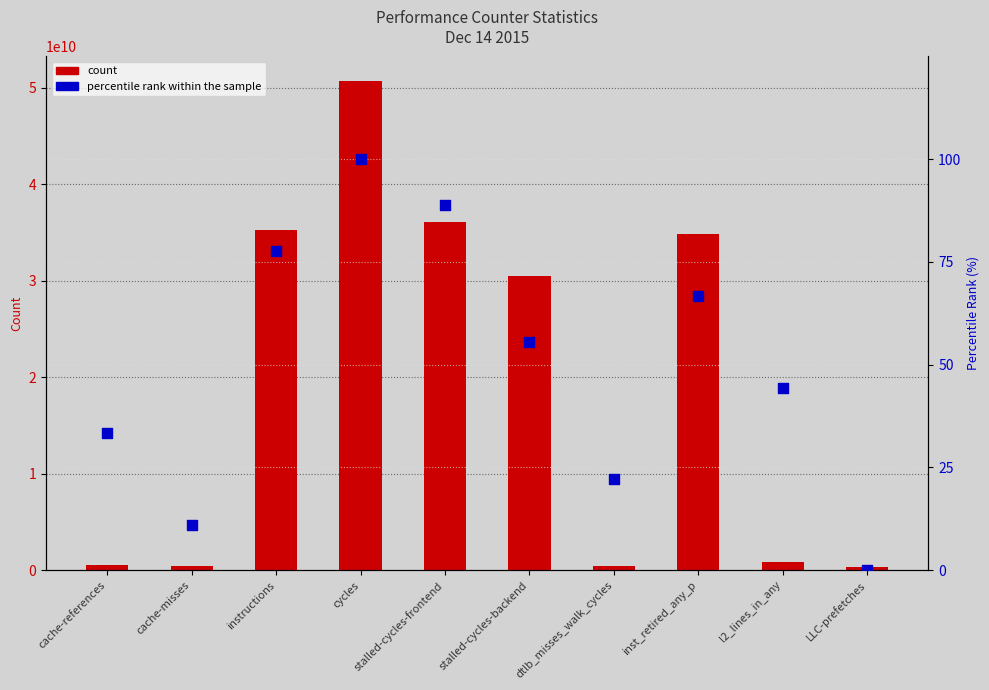

Which series contains the highest Y value?

count